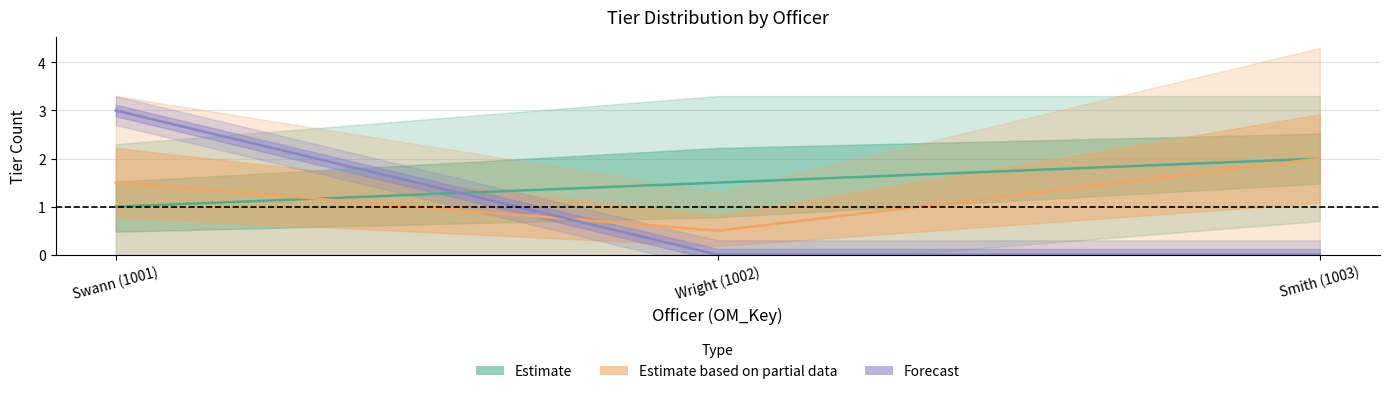

What is the label of the 3rd point from the right?

Swann (1001)